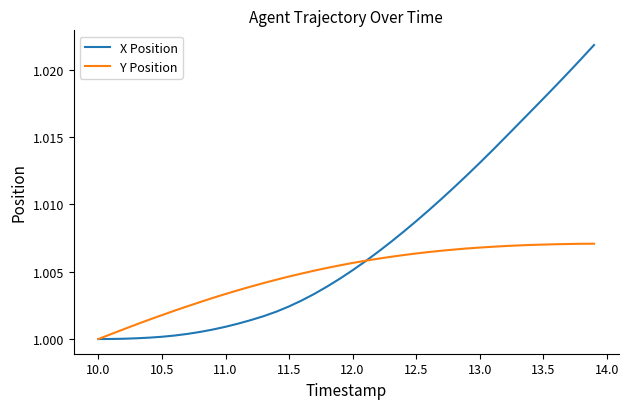

List the series in order of their peak value, lowest first.

Y Position, X Position